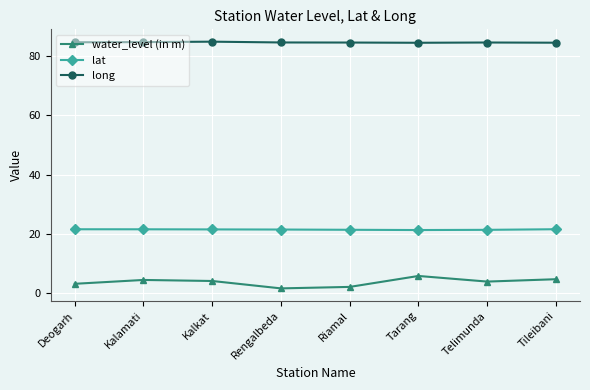

What is the total value across all series at Rengalbeda?

107.7